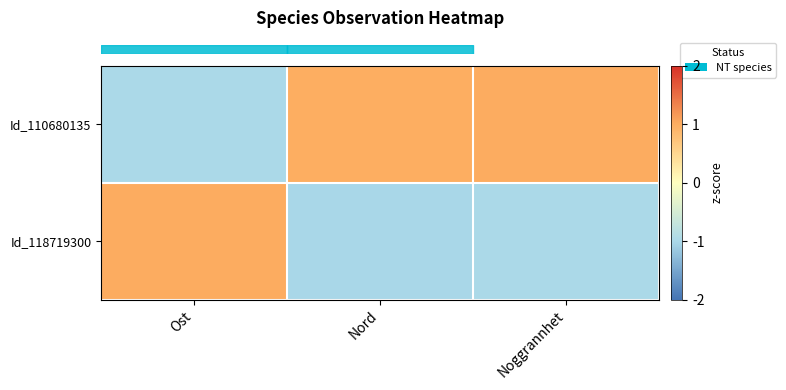

Which has a higher value, Ost or Nord?

Nord